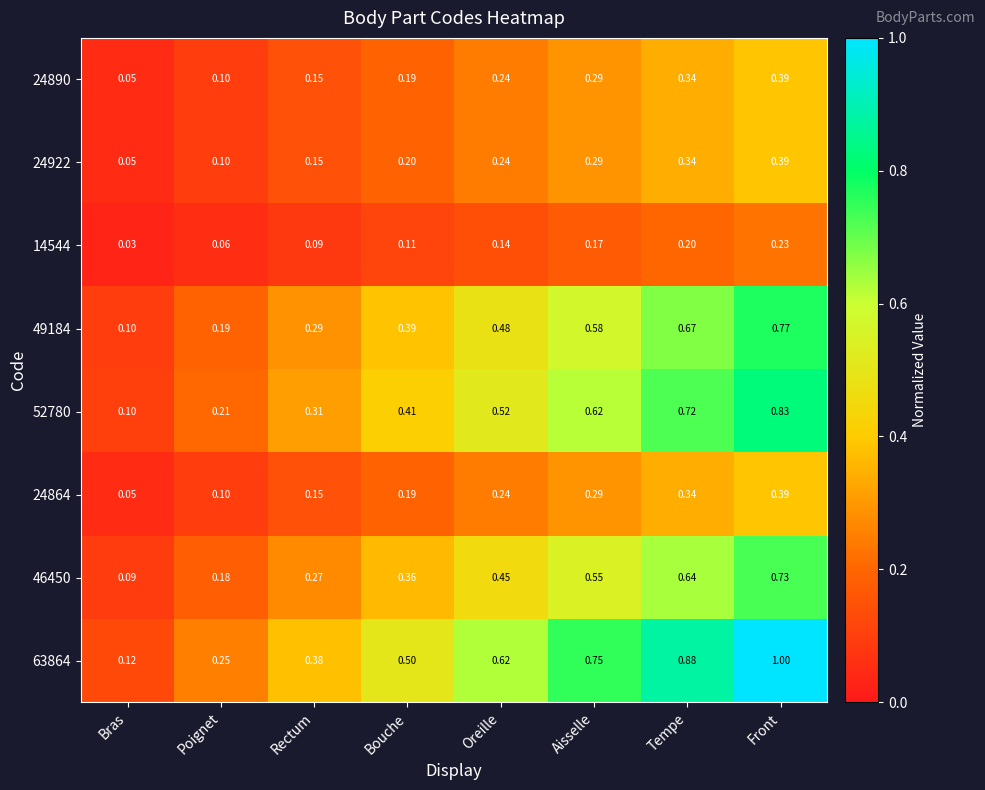

Is the value of 24922 at Aisselle greater than the value of 52780 at Oreille?

No